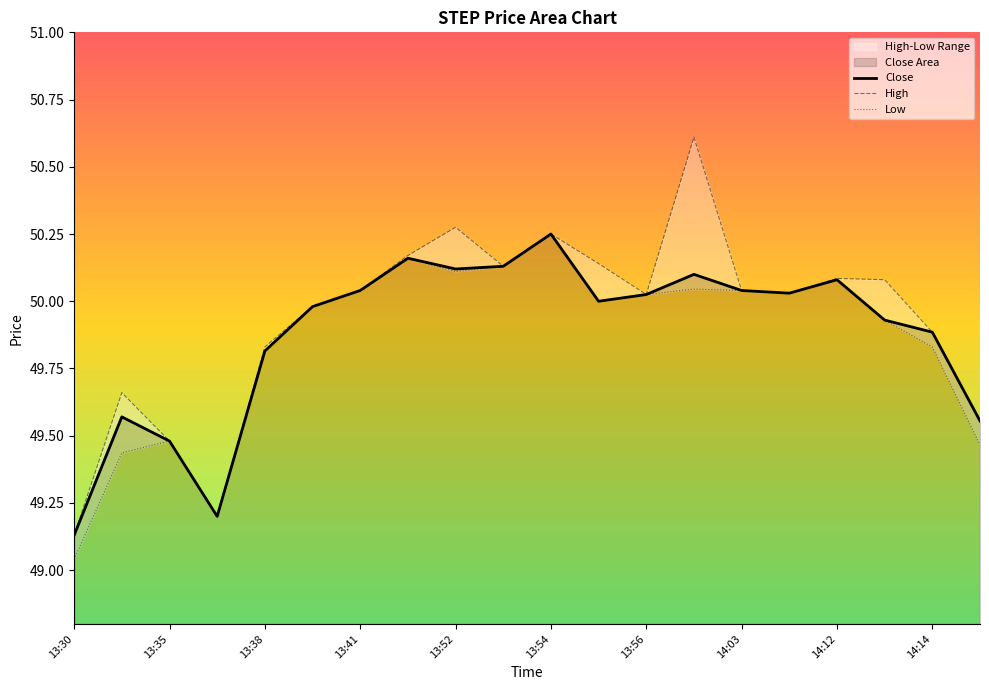

Reading right to left, extract all data points from this chart.

Close: 14:21=49.6	14:14=49.9	14:13=49.9	14:12=50.1	14:08=50.0	14:03=50.0	14:00=50.1	13:56=50.0	13:55=50.0	13:54=50.2	13:53=50.1	13:52=50.1	13:46=50.2	13:41=50.0	13:40=50.0	13:38=49.8	13:36=49.2	13:35=49.5	13:32=49.6	13:30=49.1
High: 14:21=49.6	14:14=49.9	14:13=50.1	14:12=50.1	14:08=50.0	14:03=50.0	14:00=50.6	13:56=50.0	13:55=50.1	13:54=50.2	13:53=50.1	13:52=50.3	13:46=50.2	13:41=50.0	13:40=50.0	13:38=49.8	13:36=49.2	13:35=49.5	13:32=49.7	13:30=49.1
Low: 14:21=49.5	14:14=49.8	14:13=49.9	14:12=50.1	14:08=50.0	14:03=50.0	14:00=50.0	13:56=50.0	13:55=50.0	13:54=50.2	13:53=50.1	13:52=50.1	13:46=50.2	13:41=50.0	13:40=50.0	13:38=49.8	13:36=49.2	13:35=49.5	13:32=49.4	13:30=49.0